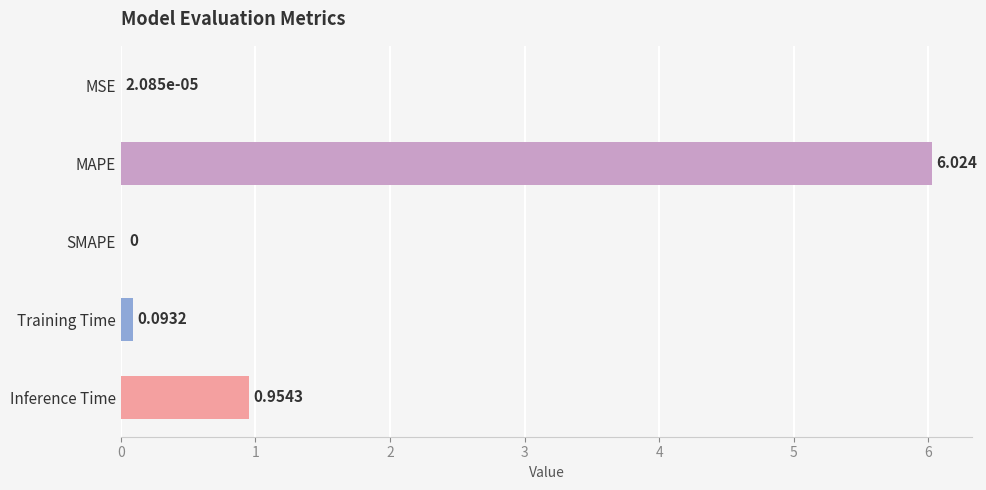

Where is the data nearest to the value 3?

Inference Time